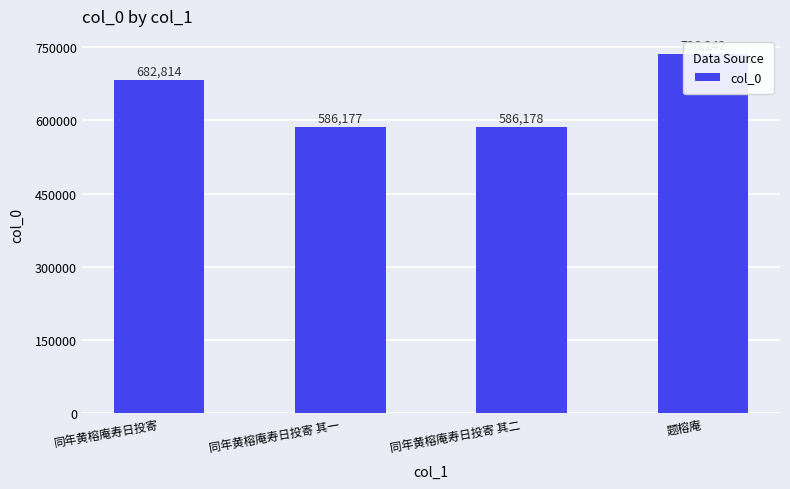

What is the minimum value shown in the chart?

586177